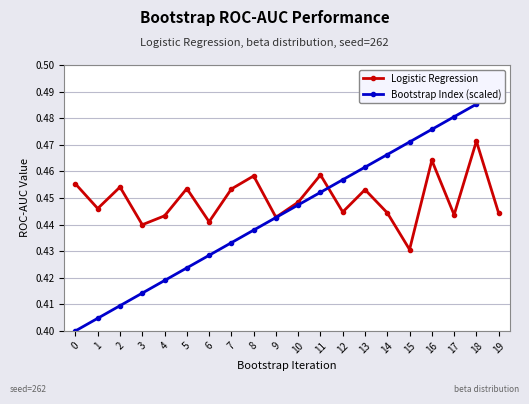

What is the total value across all series at 14?

0.9